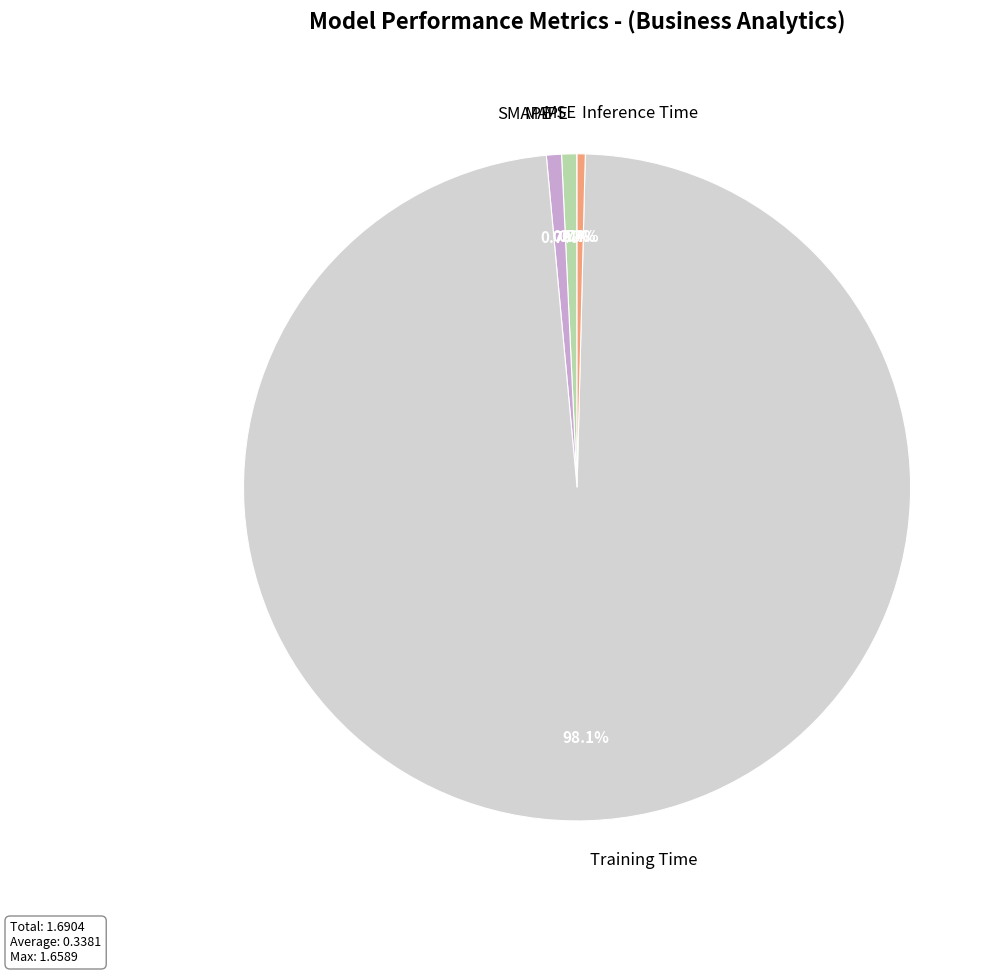

How much of the chart is everything except SMAPE?

99.3%